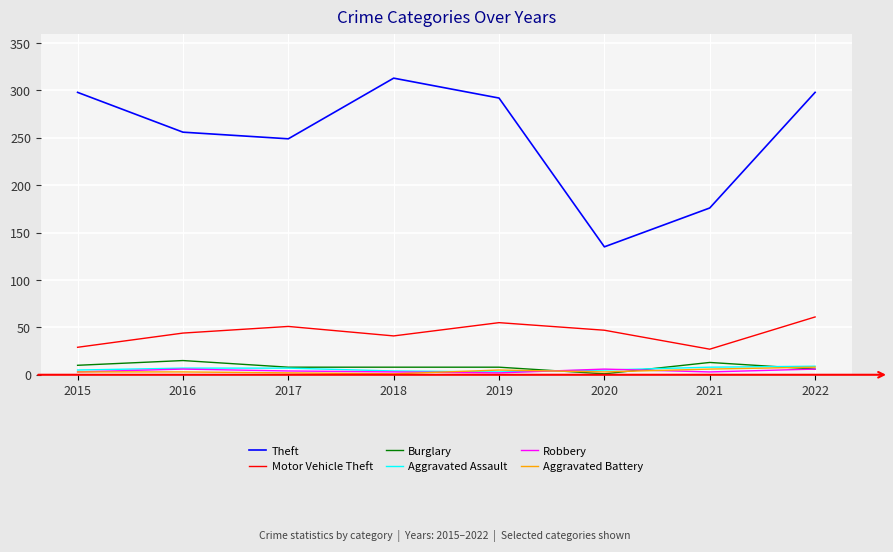

True or false: Theft and Aggravated Assault cross at least once.

False